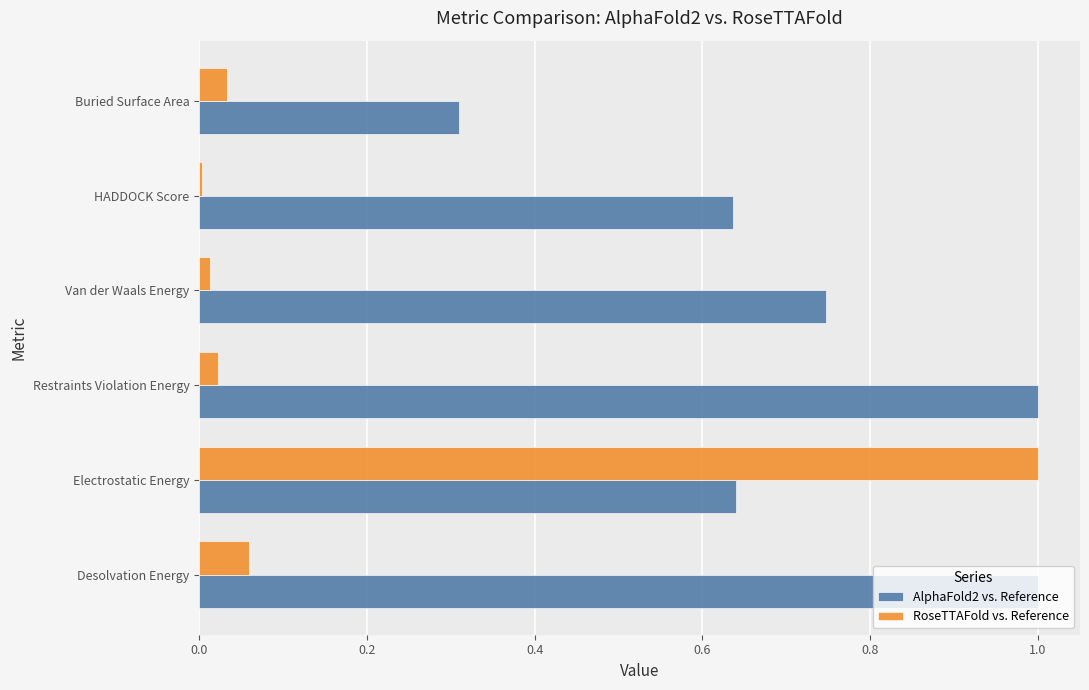

The RoseTTAFold vs. Reference series shows 0.0 at Desolvation Energy. True or false?

False